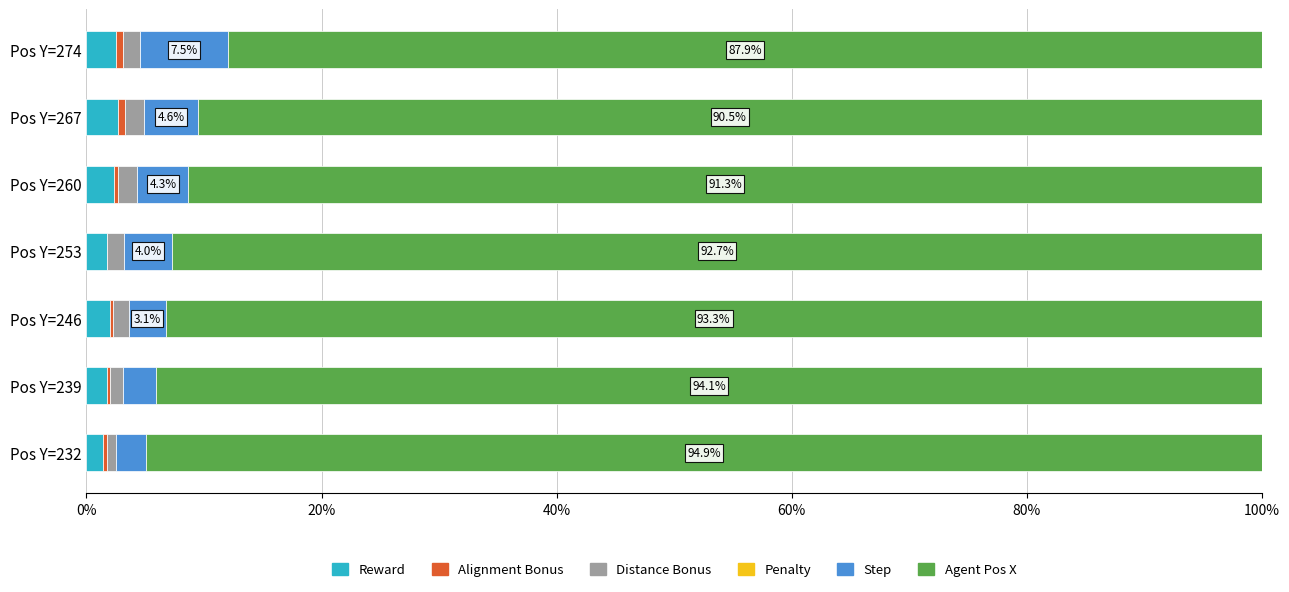

Is it true that Reward equals 1.8 at Pos Y=253?

True